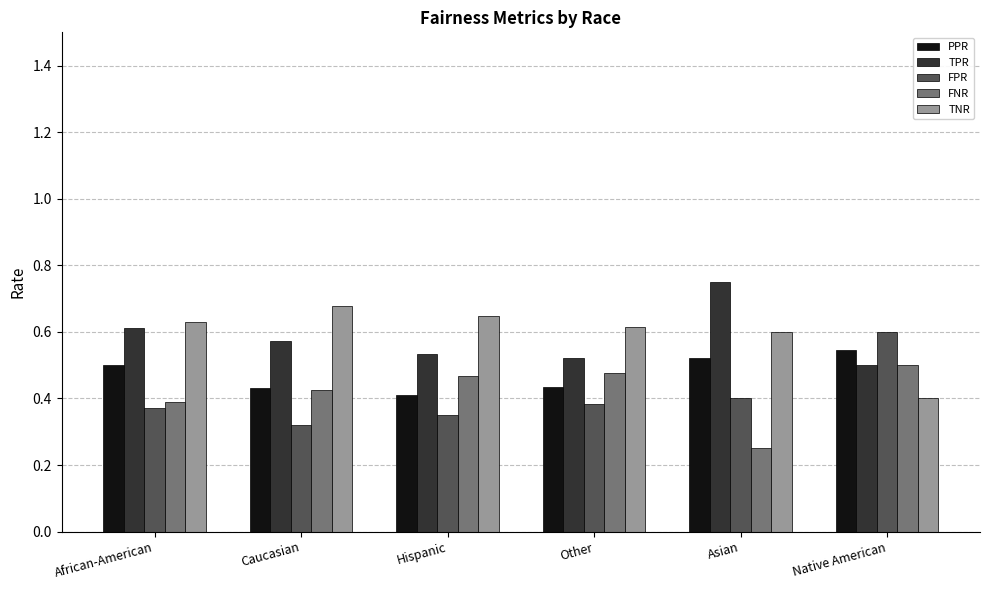

Are the bars horizontal?

No